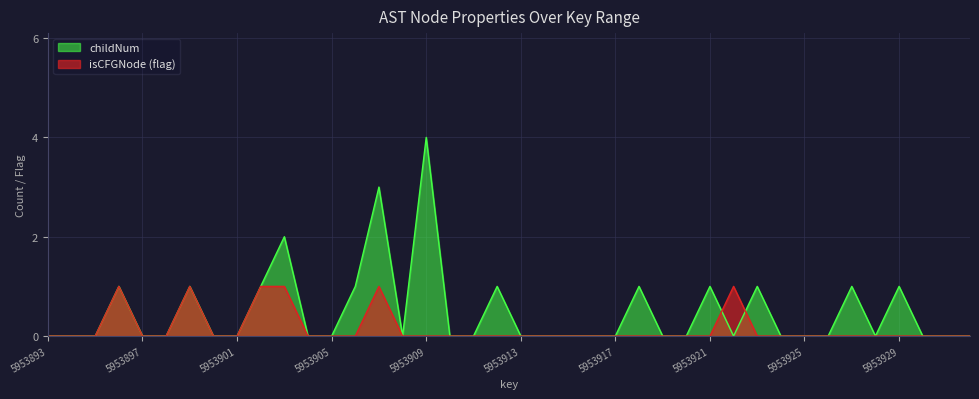

At which label is isCFGNode_flag closest to 0?

5953893